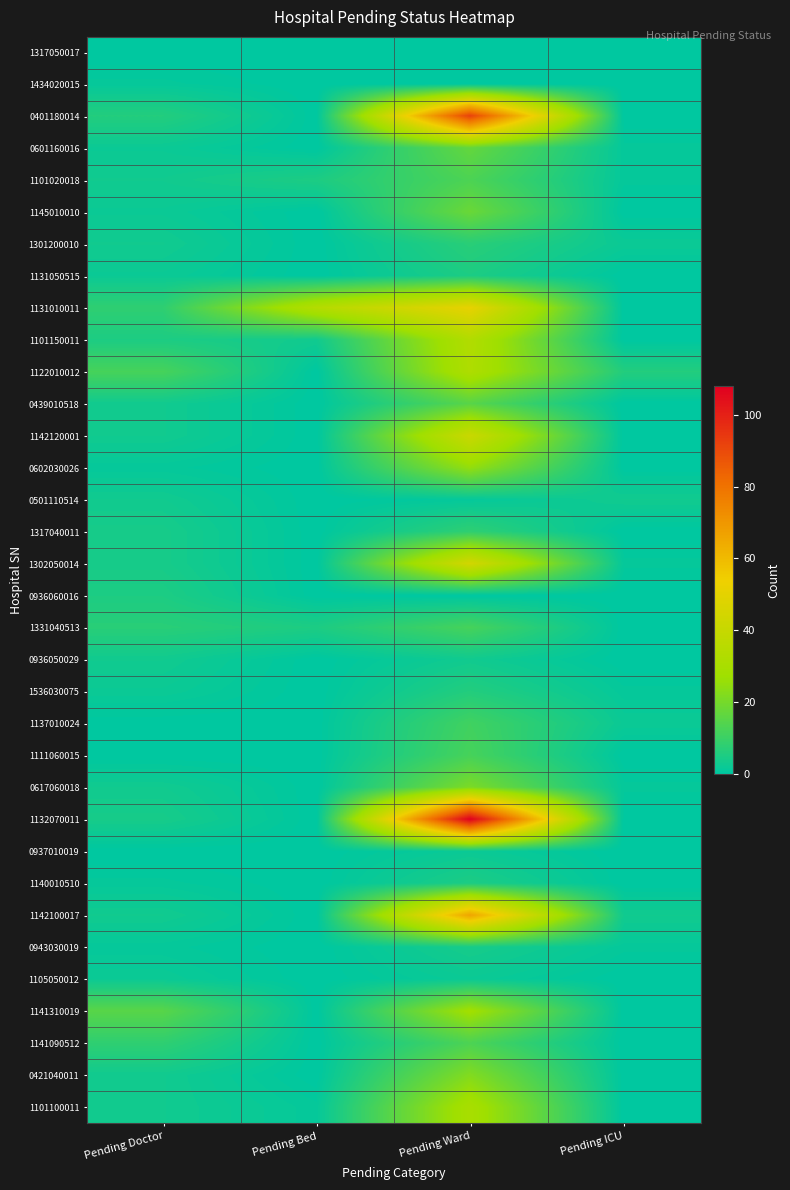

Reading left to right, transcribe all the data shown in this chart.

1317050017: Pending Doctor=0	Pending Bed=0	Pending Ward=0	Pending ICU=0
1434020015: Pending Doctor=1	Pending Bed=0	Pending Ward=0	Pending ICU=0
0401180014: Pending Doctor=6	Pending Bed=0	Pending Ward=92	Pending ICU=0
0601160016: Pending Doctor=2	Pending Bed=0	Pending Ward=17	Pending ICU=1
1101020018: Pending Doctor=3	Pending Bed=5	Pending Ward=13	Pending ICU=1
1145010010: Pending Doctor=2	Pending Bed=0	Pending Ward=18	Pending ICU=0
1301200010: Pending Doctor=3	Pending Bed=0	Pending Ward=7	Pending ICU=2
1131050515: Pending Doctor=2	Pending Bed=0	Pending Ward=5	Pending ICU=0
1131010011: Pending Doctor=8	Pending Bed=34	Pending Ward=51	Pending ICU=0
1101150011: Pending Doctor=5	Pending Bed=3	Pending Ward=33	Pending ICU=0
1122010012: Pending Doctor=12	Pending Bed=0	Pending Ward=32	Pending ICU=6
0439010518: Pending Doctor=3	Pending Bed=0	Pending Ward=15	Pending ICU=0
1142120001: Pending Doctor=3	Pending Bed=0	Pending Ward=41	Pending ICU=0
0602030026: Pending Doctor=1	Pending Bed=0	Pending Ward=25	Pending ICU=0
0501110514: Pending Doctor=3	Pending Bed=0	Pending Ward=1	Pending ICU=3
1317040011: Pending Doctor=4	Pending Bed=0	Pending Ward=8	Pending ICU=0
1302050014: Pending Doctor=4	Pending Bed=0	Pending Ward=44	Pending ICU=1
0936060016: Pending Doctor=5	Pending Bed=0	Pending Ward=0	Pending ICU=0
1331040513: Pending Doctor=7	Pending Bed=5	Pending Ward=12	Pending ICU=0
0936050029: Pending Doctor=3	Pending Bed=0	Pending Ward=3	Pending ICU=0
1536030075: Pending Doctor=2	Pending Bed=0	Pending Ward=6	Pending ICU=1
1137010024: Pending Doctor=0	Pending Bed=0	Pending Ward=11	Pending ICU=2
1111060015: Pending Doctor=0	Pending Bed=0	Pending Ward=12	Pending ICU=0
0617060018: Pending Doctor=3	Pending Bed=0	Pending Ward=21	Pending ICU=1
1132070011: Pending Doctor=4	Pending Bed=0	Pending Ward=108	Pending ICU=0
0937010019: Pending Doctor=0	Pending Bed=0	Pending Ward=2	Pending ICU=0
1140010510: Pending Doctor=1	Pending Bed=0	Pending Ward=5	Pending ICU=0
1142100017: Pending Doctor=3	Pending Bed=0	Pending Ward=66	Pending ICU=3
0943030019: Pending Doctor=1	Pending Bed=0	Pending Ward=4	Pending ICU=1
1105050012: Pending Doctor=2	Pending Bed=0	Pending Ward=2	Pending ICU=0
1141310019: Pending Doctor=15	Pending Bed=0	Pending Ward=28	Pending ICU=0
1141090512: Pending Doctor=8	Pending Bed=0	Pending Ward=13	Pending ICU=0
0421040011: Pending Doctor=3	Pending Bed=0	Pending Ward=22	Pending ICU=0
1101100011: Pending Doctor=3	Pending Bed=1	Pending Ward=30	Pending ICU=0